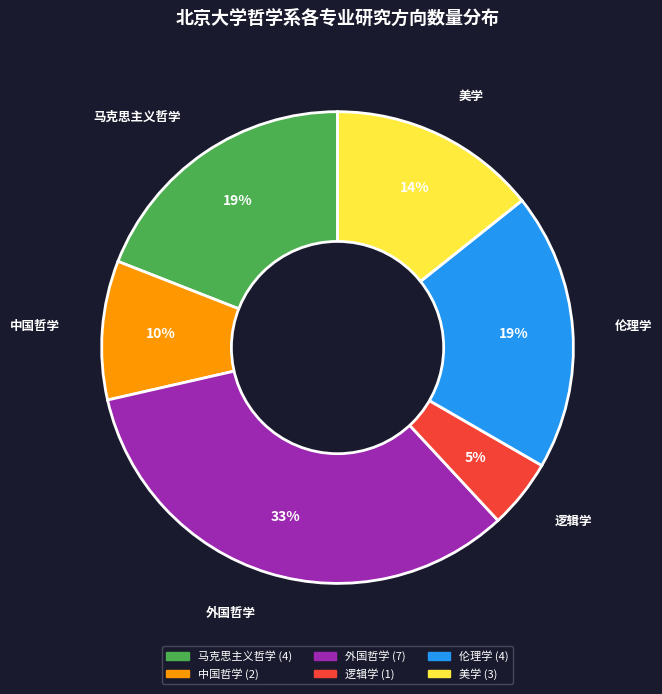

True or false: 外国哲学 accounts for 24% of the total.

False